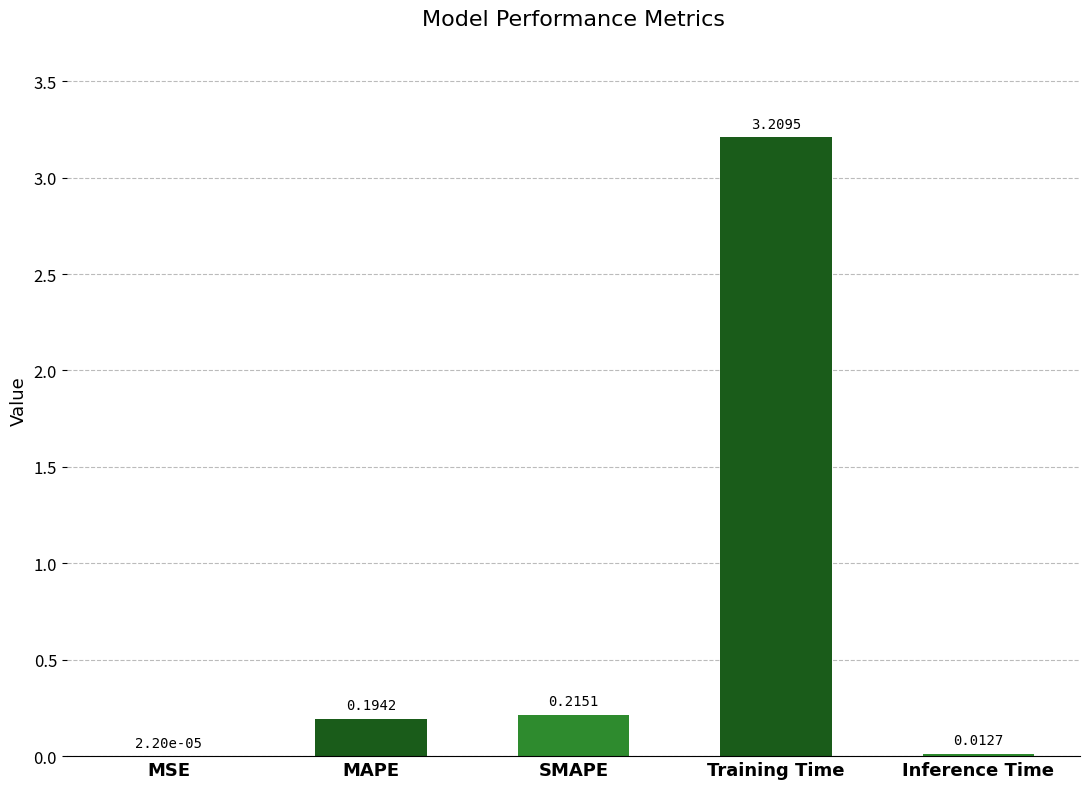

What is the sum of the values at MAPE and Training Time?

3.4